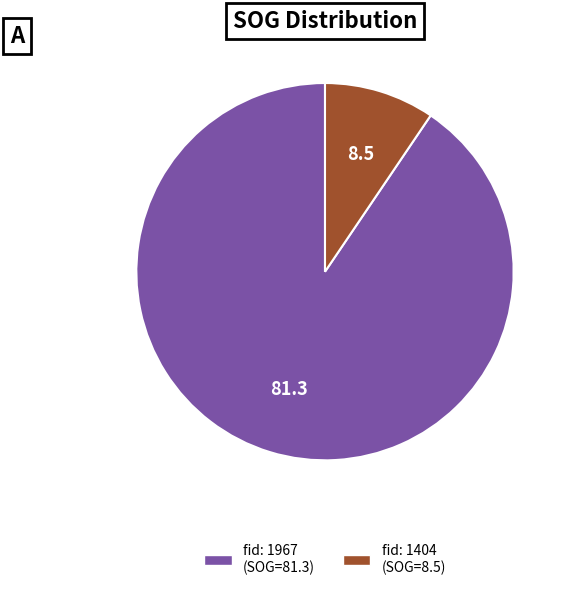

Does any single category account for the majority?

Yes